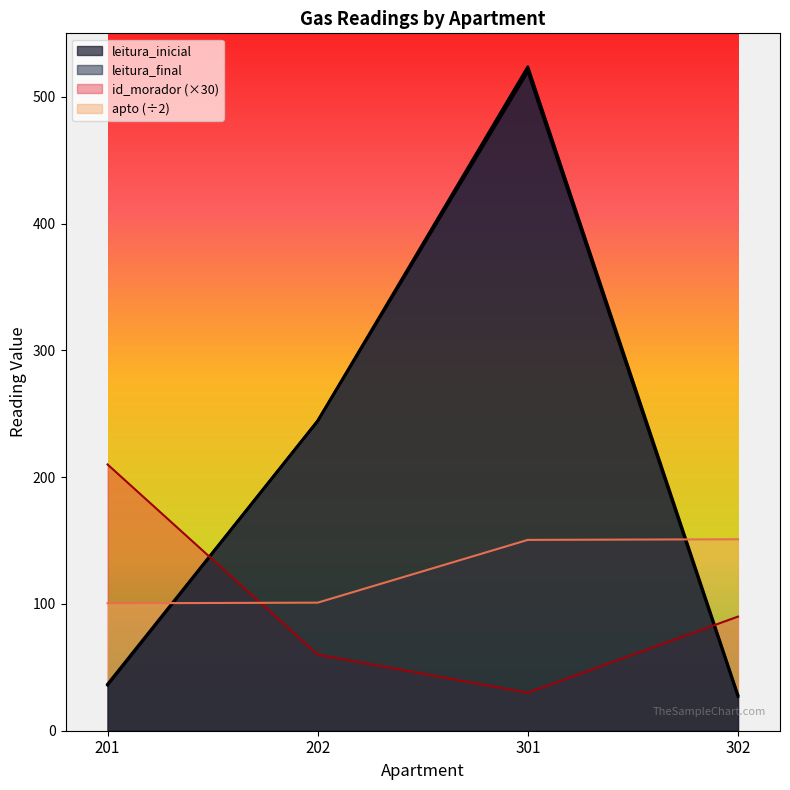

What is the value of the id_morador point at the 4th from the left?

90.0